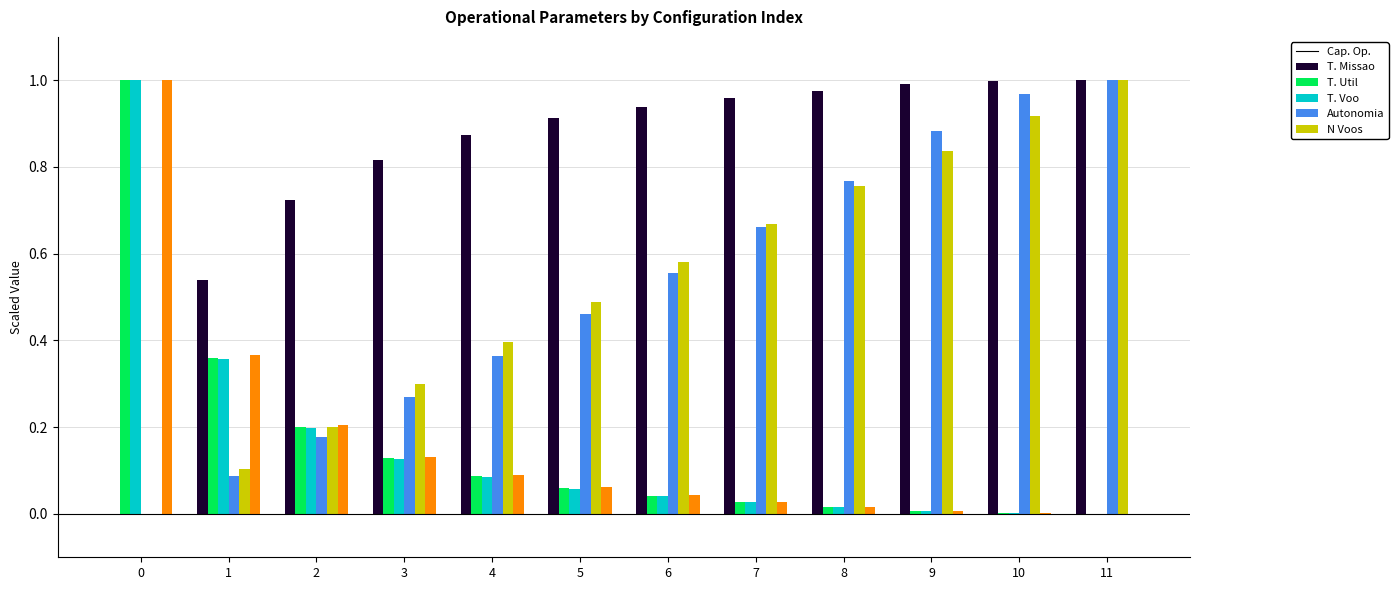

Does the chart contain stacked bars?

No